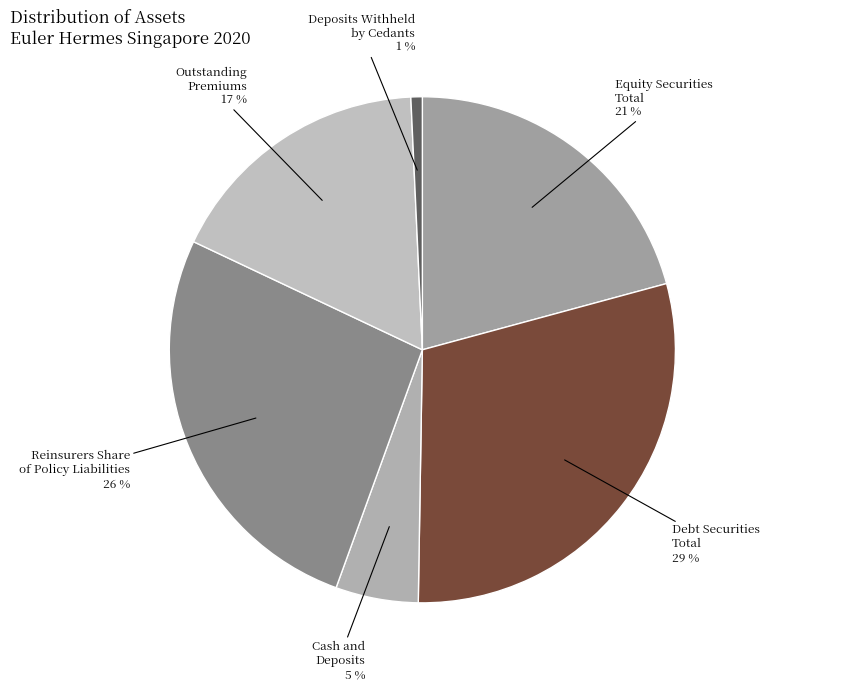

Which category has the smallest portion of the pie?

Deposits Withheld by Cedants